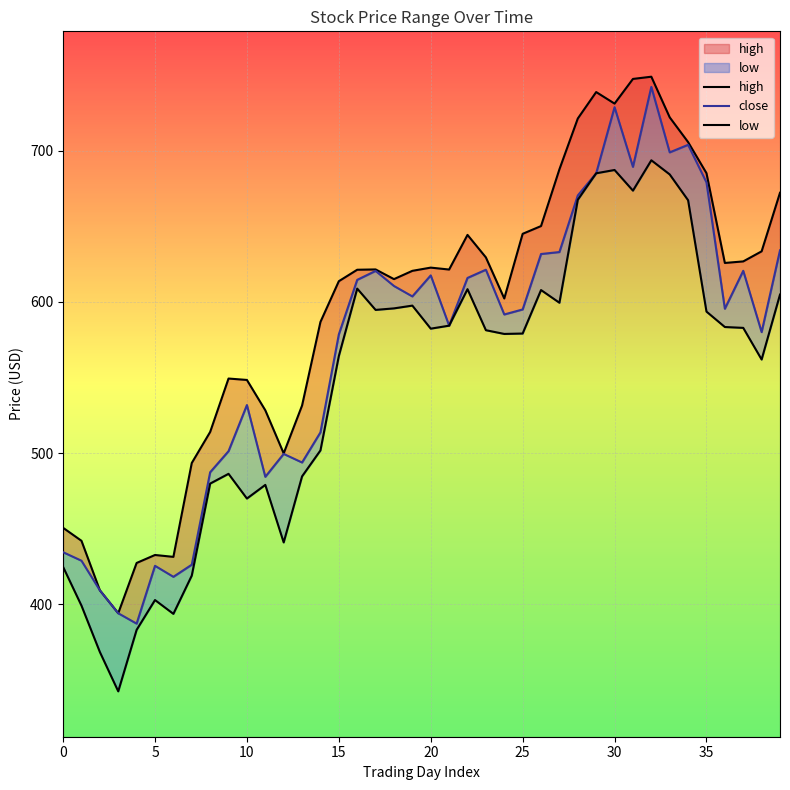

What is the difference between the maximum and second lowest values in the high series?

339.6